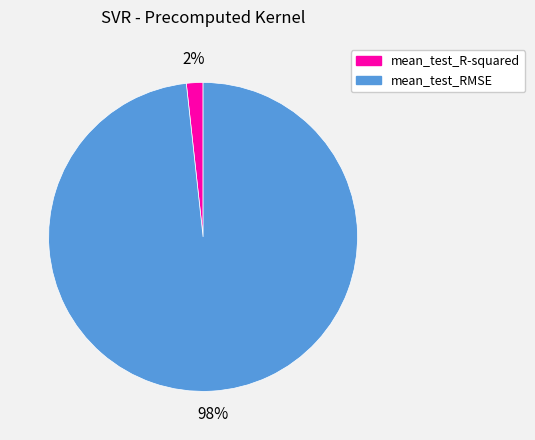

Rank the categories by value from highest to lowest.

mean_test_RMSE, mean_test_R-squared